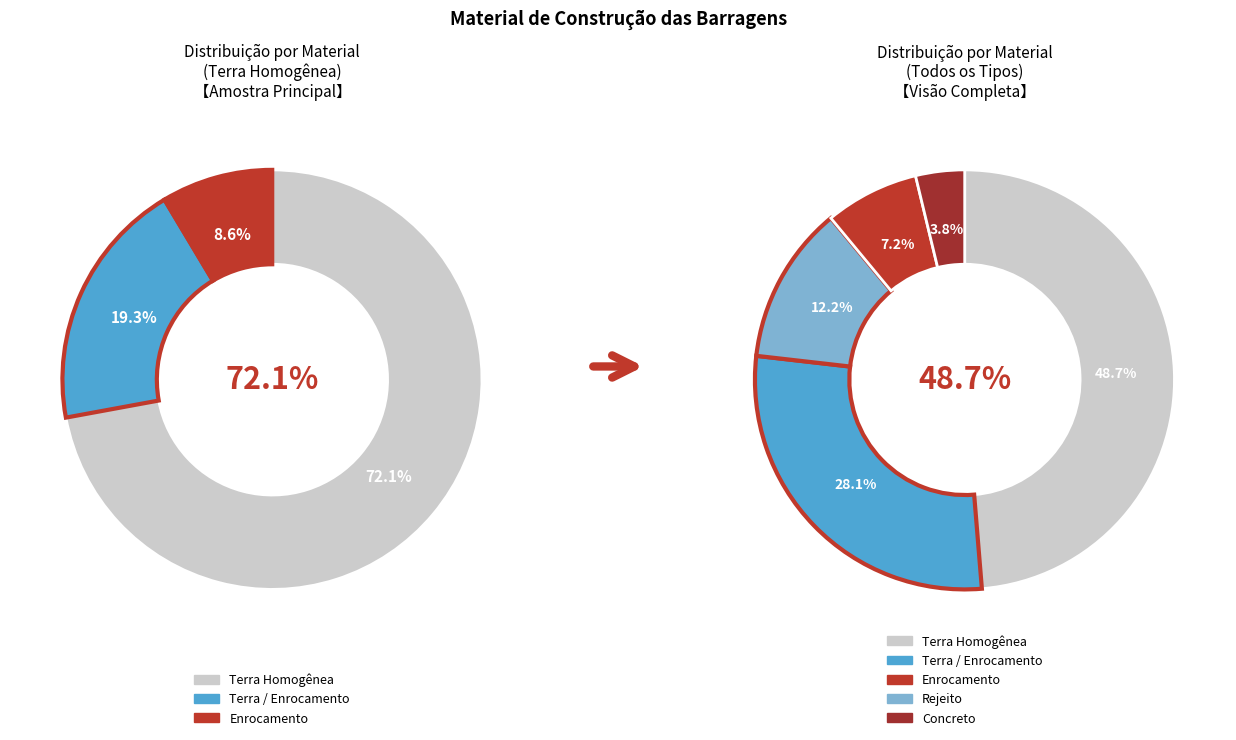

True or false: Terra / Enrocamento accounts for 34% of the total.

False